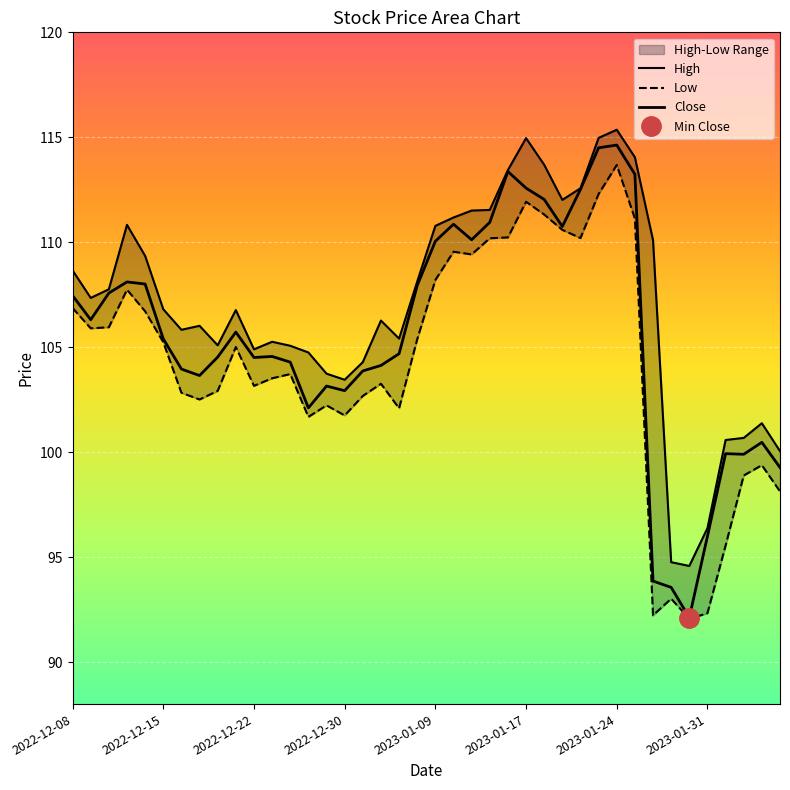

What position from the left is 2023-01-24?

7